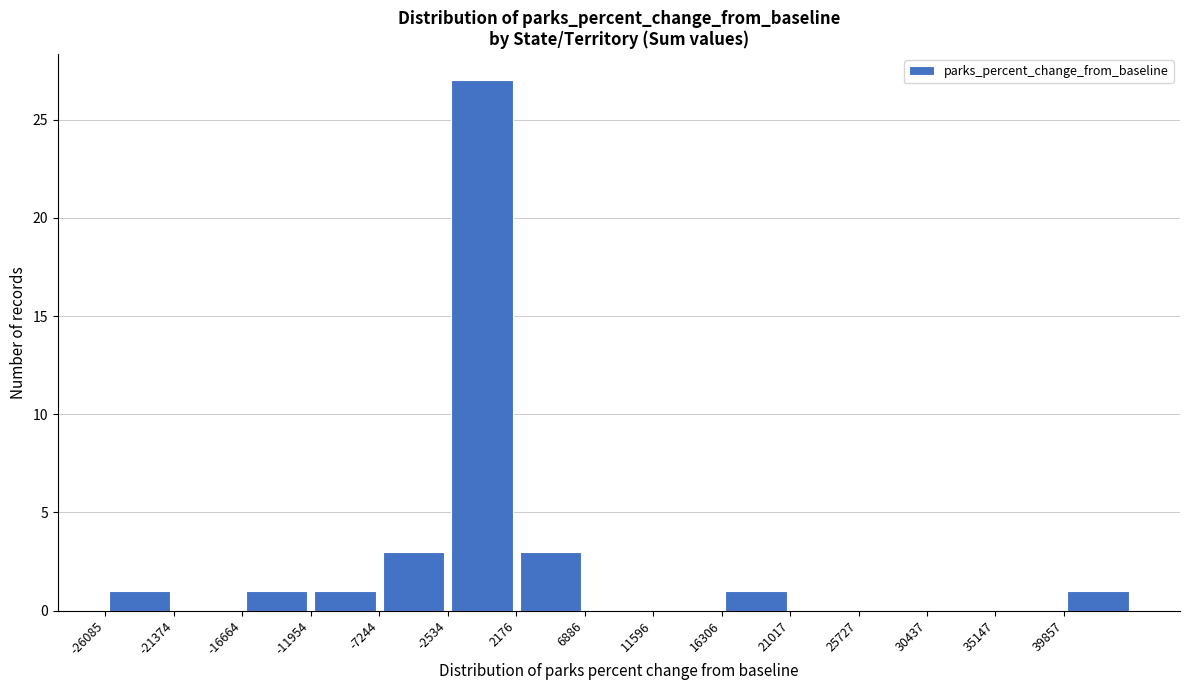

Reading left to right, list every bar in this chart as the range it spans on the x-axis followed by its height. Neither the bar edges nor the heights are printed on the chart, so give them approximately, as read against the axes.

-26000 to -21500: 1
-21500 to -16500: 0
-16500 to -12000: 1
-12000 to -7000: 1
-7000 to -2500: 3
-2500 to 2000: 27
2000 to 7000: 3
7000 to 11500: 0
11500 to 16500: 0
16500 to 21000: 1
21000 to 25500: 0
25500 to 30500: 0
30500 to 35000: 0
35000 to 40000: 0
40000 to 44500: 1